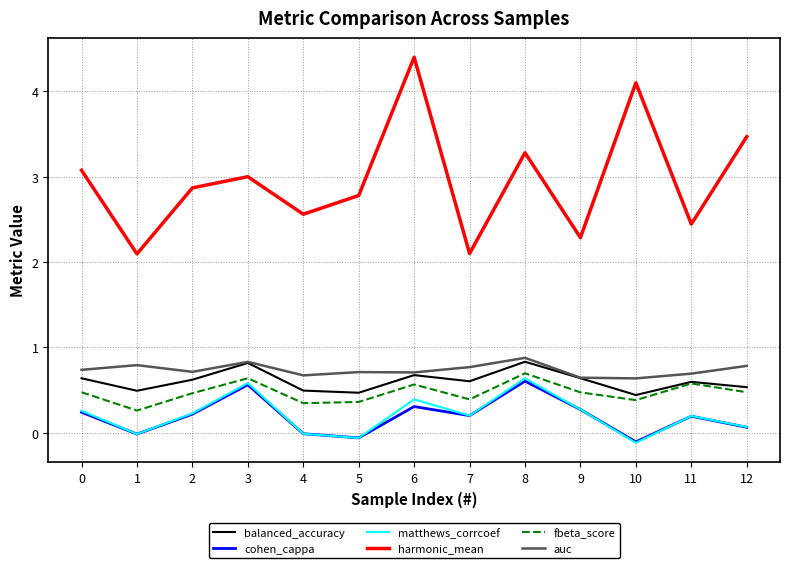

True or false: auc and harmonic_mean intersect in this chart.

False